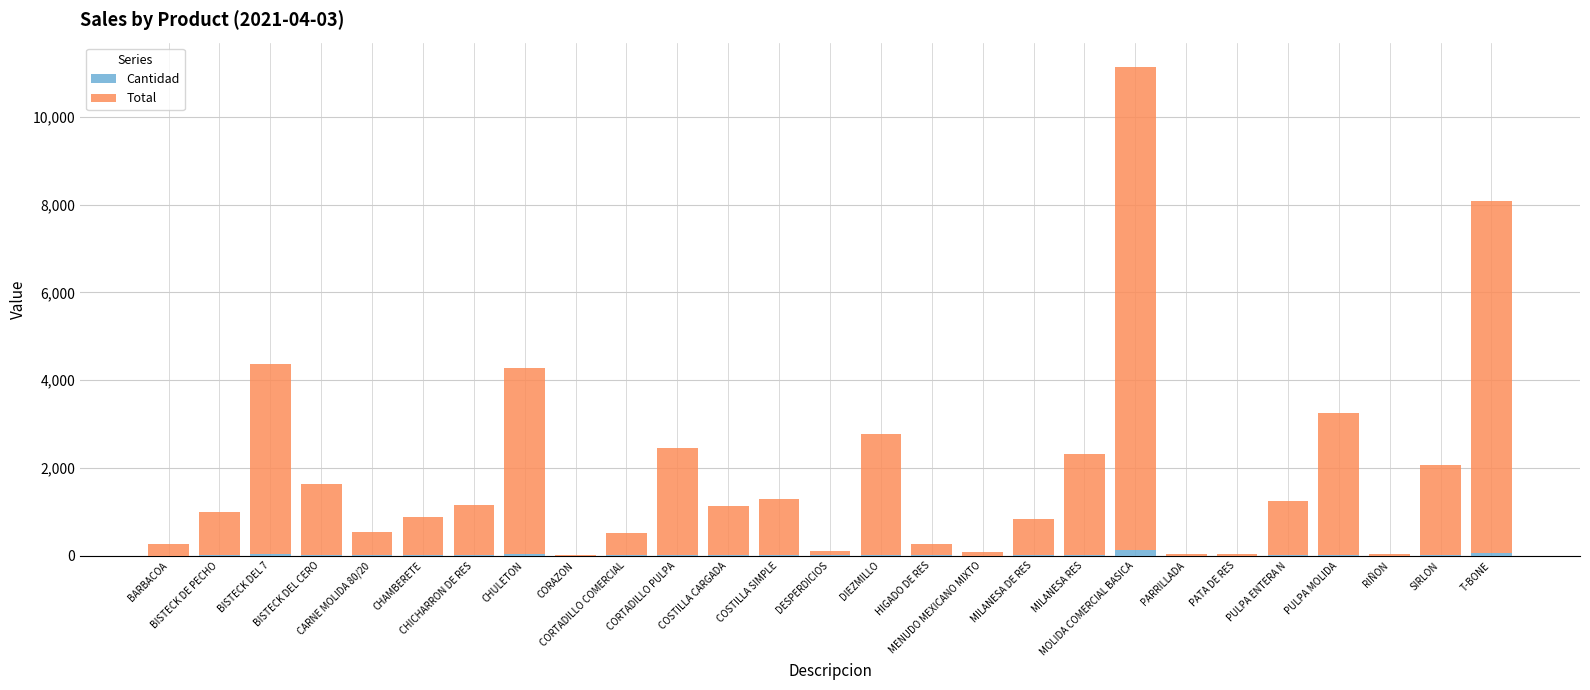

What is the sum of all Cantidad values?

457.0